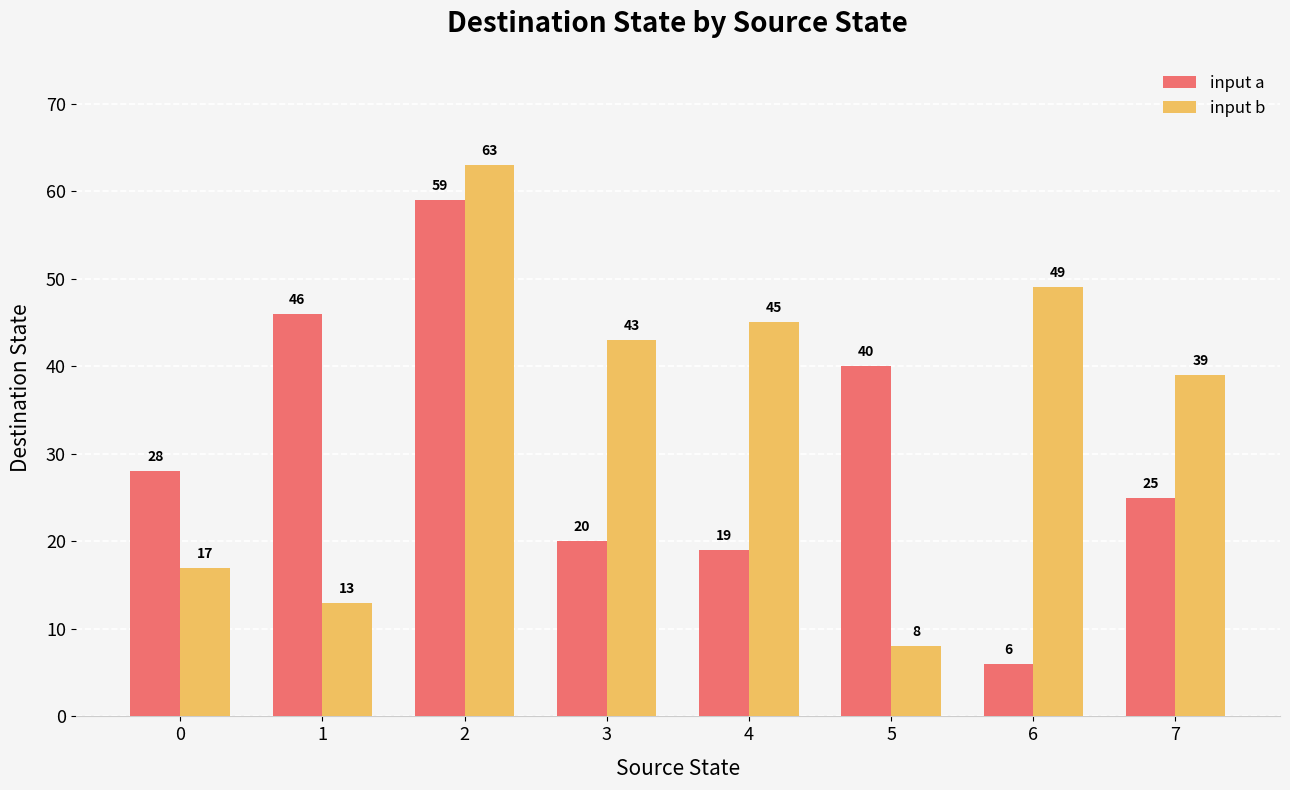

What is the difference between the highest and lowest values at 3?

23